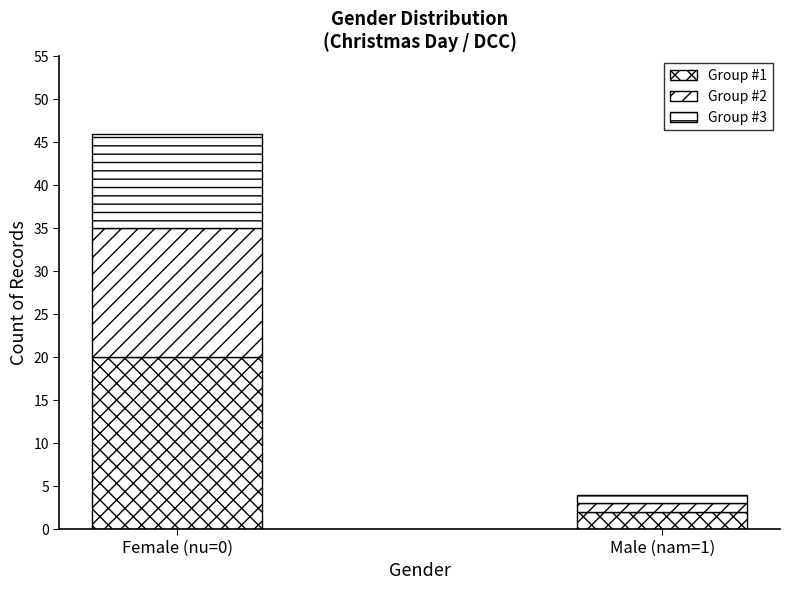

What is the difference between the Group #1 values at Female (nu=0) and Male (nam=1)?

18